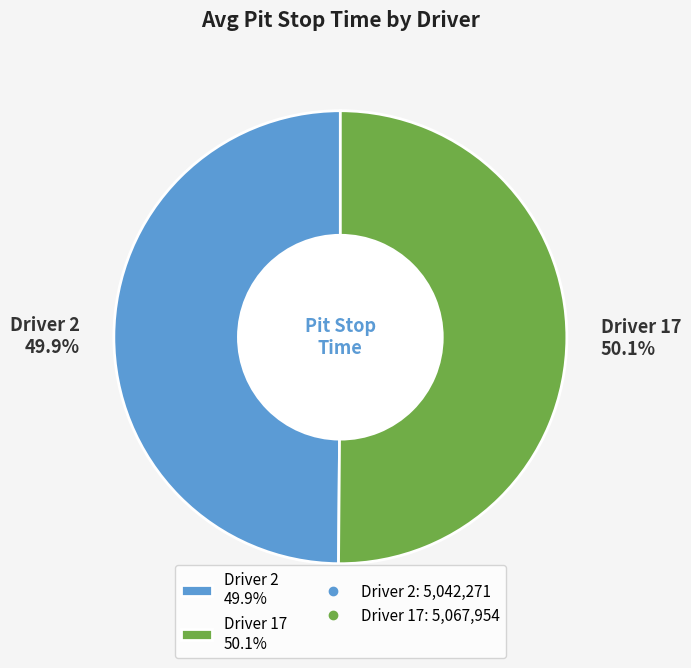

What is the ratio of the value at Driver 2 49.9% to the value at Driver 17 50.1%?

1.0